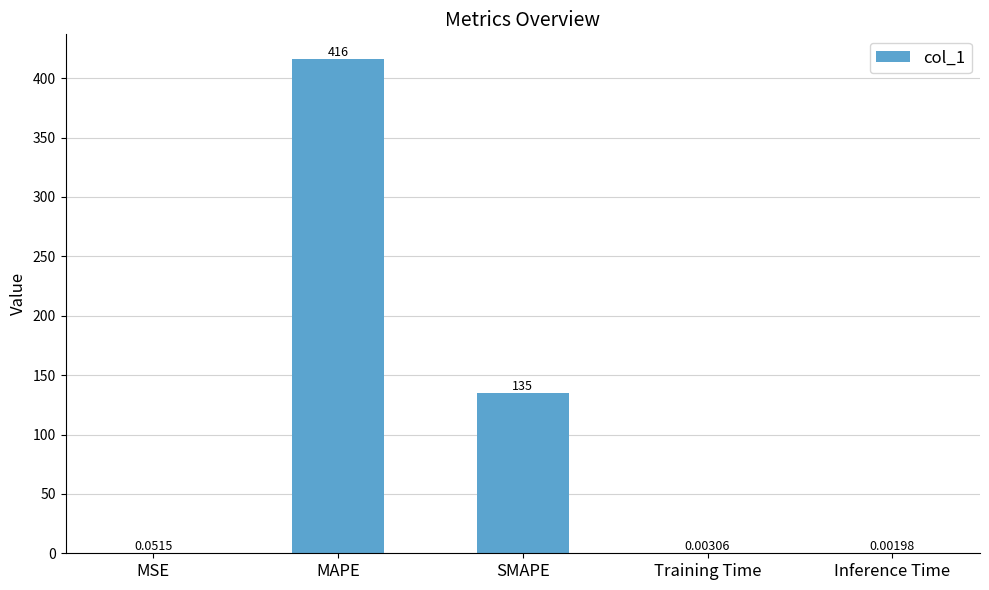

The chart shows a value of 416.2 at MAPE. True or false?

True